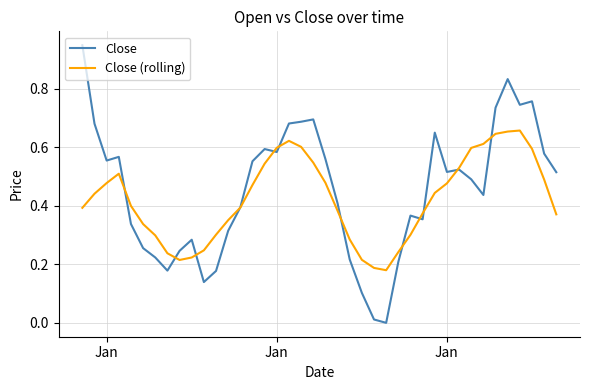

What are all the series names shown in the legend?

Close, Close (rolling)